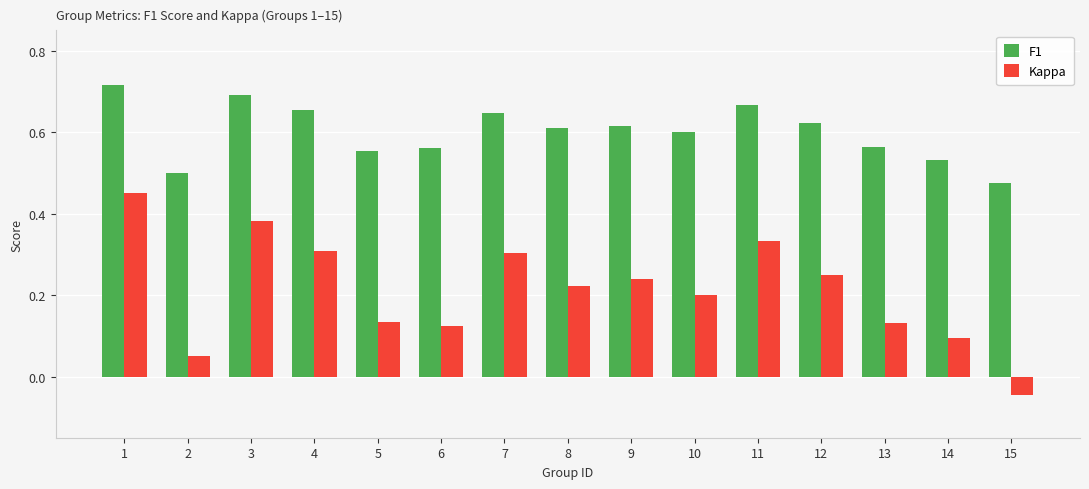

At how many categories does at least one series exceed 0?

15